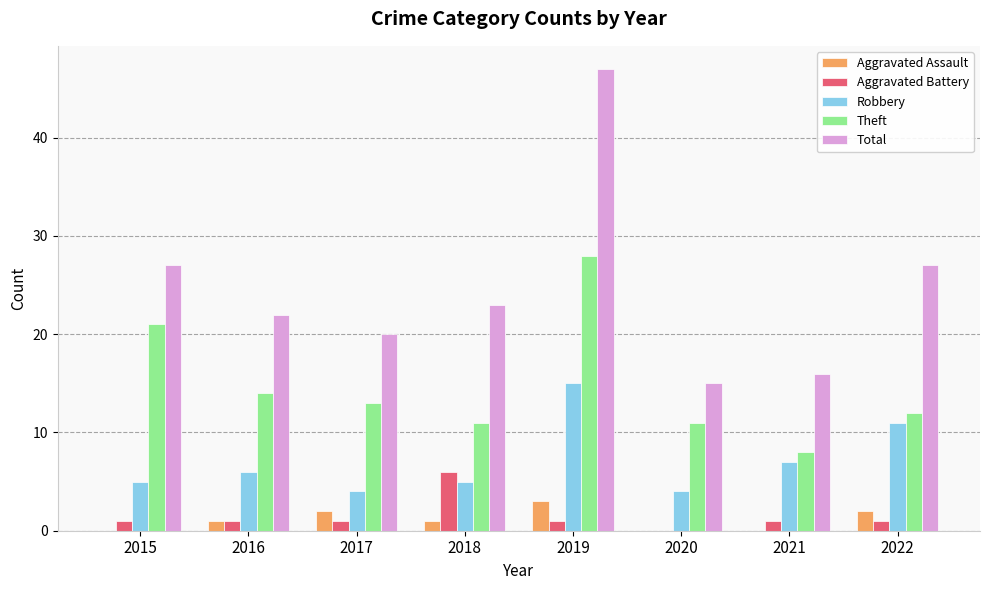

What is the approximate value of Aggravated Assault at 2016?

1